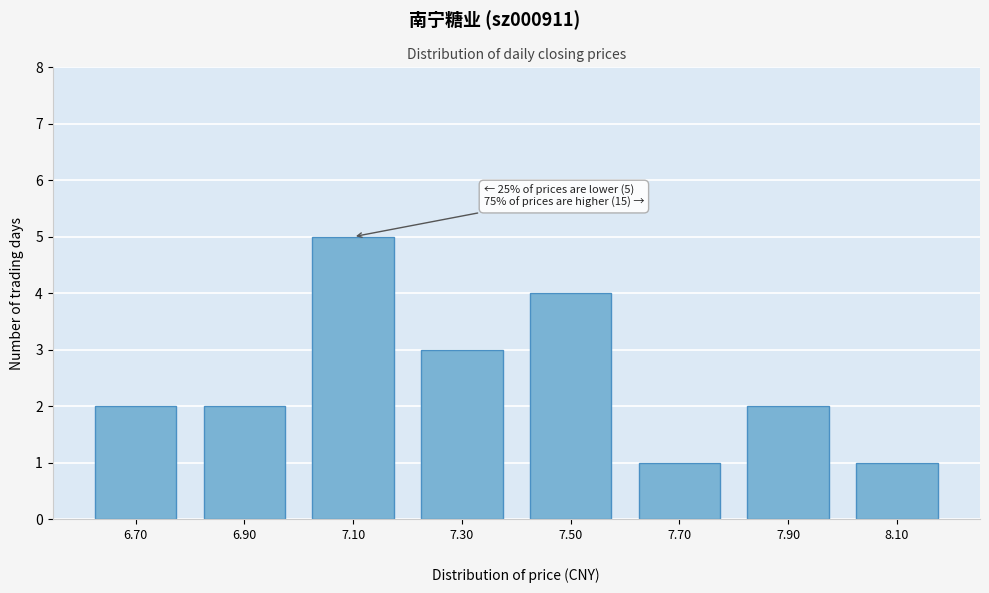

Reading right to left, what are all the values shown in this chart?

1	2	1	4	3	5	2	2